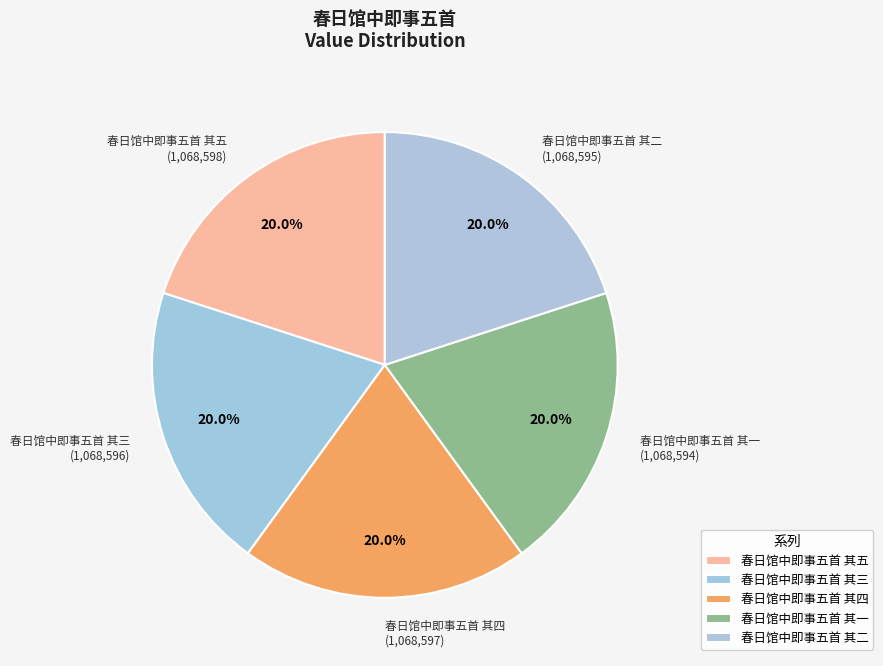

To the nearest percent, what is the average slice percentage?

20%